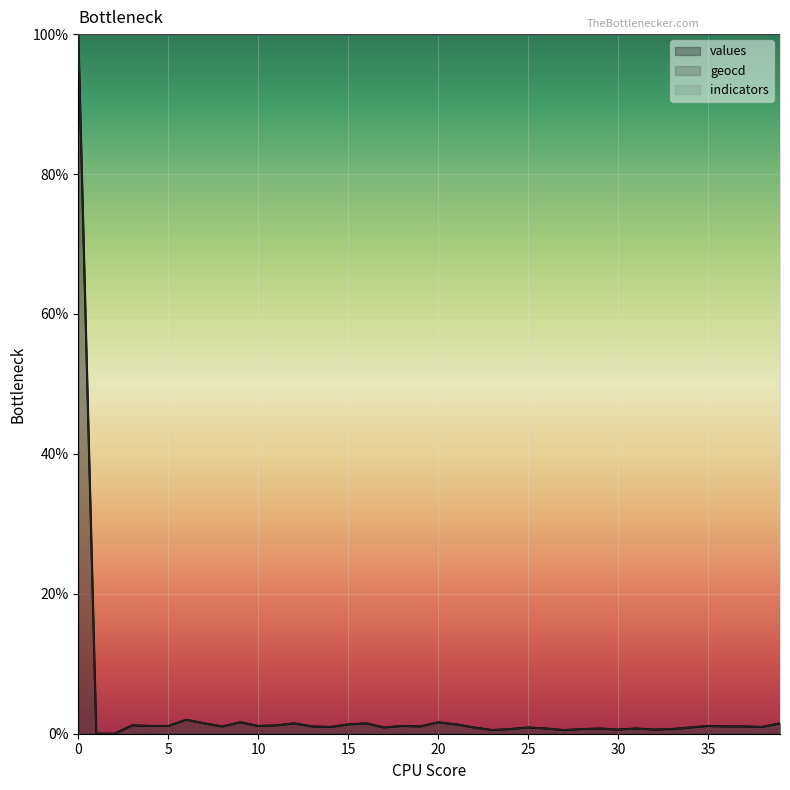

At how many categories does at least one series exceed 77?

40